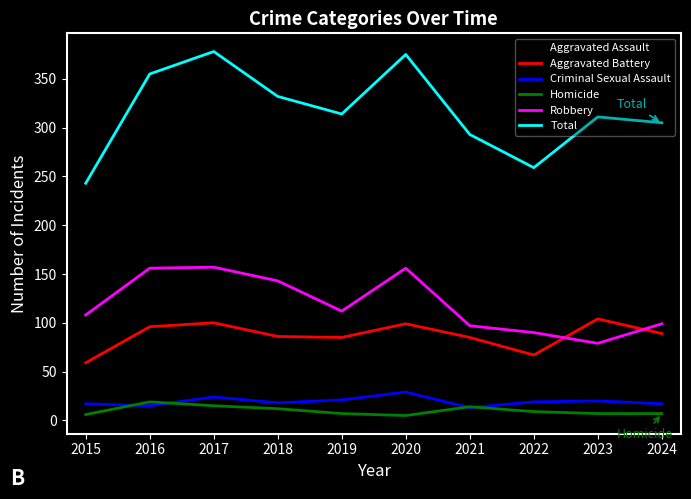

In Total, how many points are higher than both neighbors (excluding endpoints)?

3